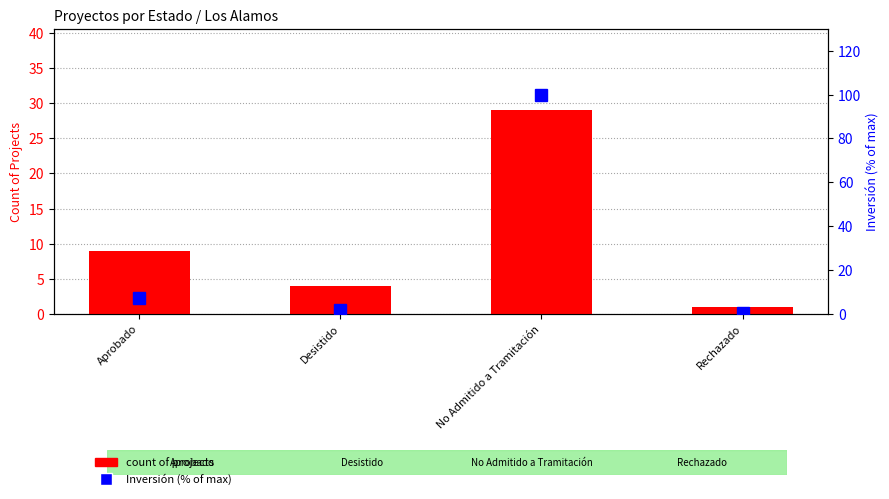

What is the sum of the Inversión (normalized %) values at Desistido and Aprobado?

9.2